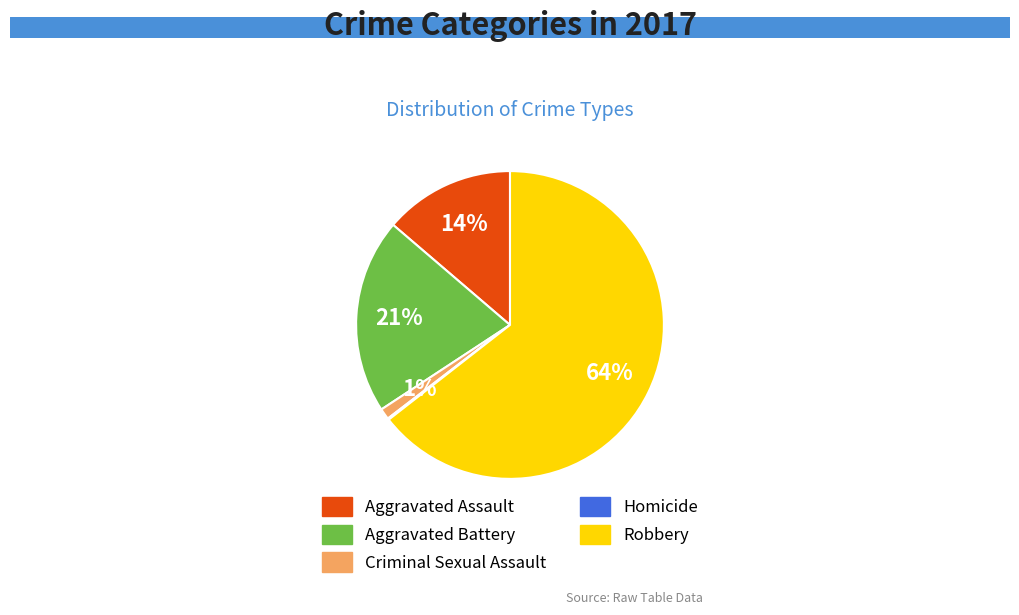

To the nearest percent, what is the difference between the Aggravated Assault and Criminal Sexual Assault slice percentages?

13%